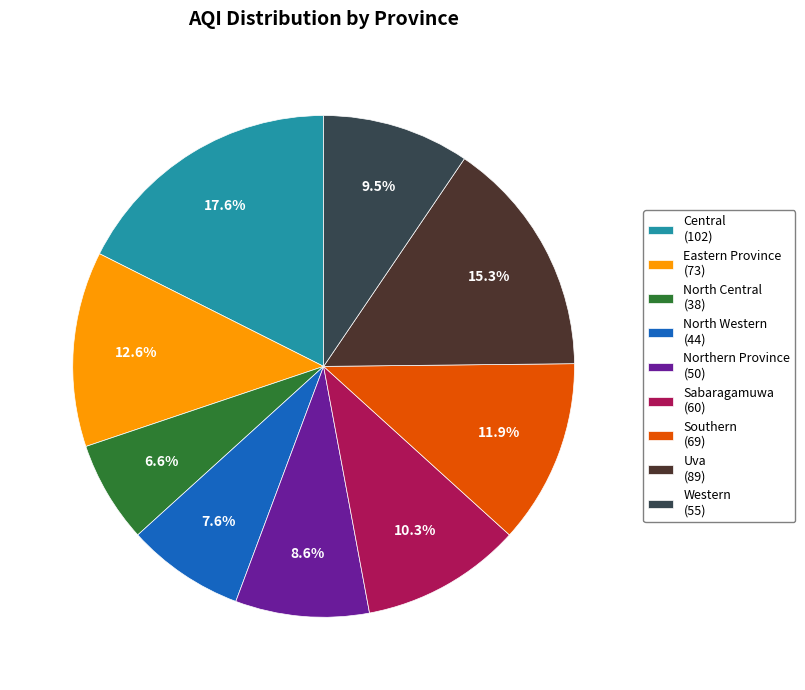

Which slice is the smallest?

North Central